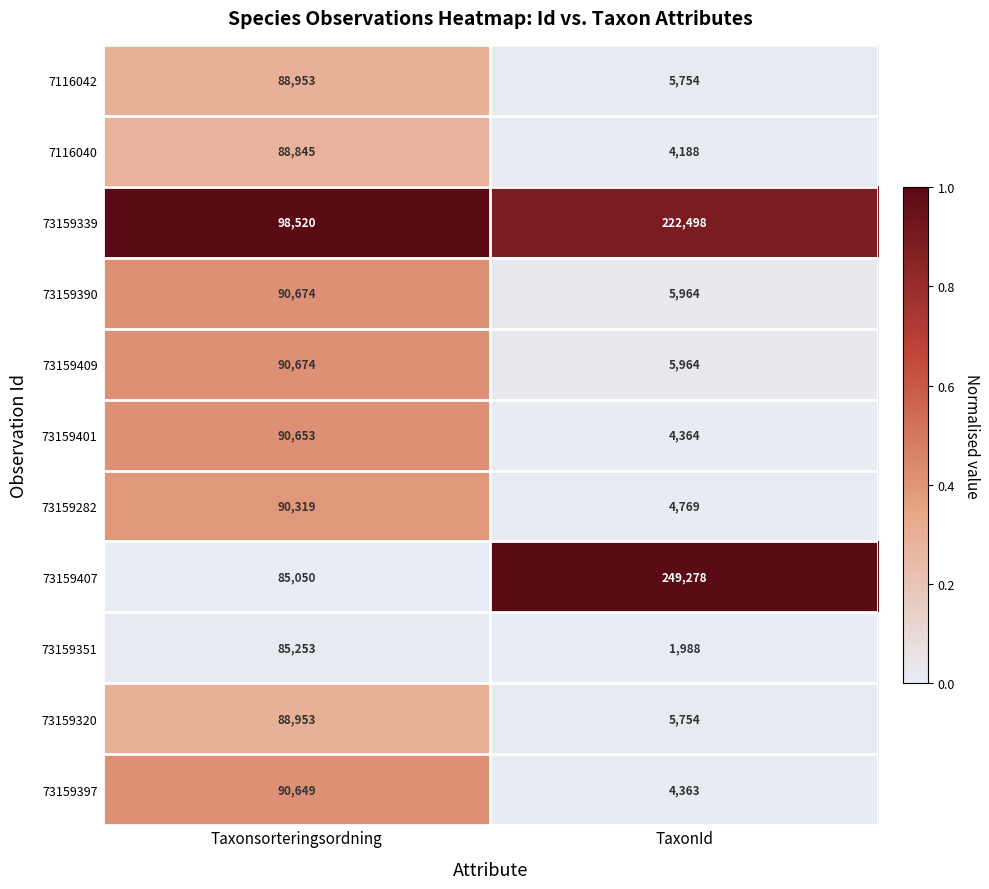

The 73159397 series shows 139440 at Taxonsorteringsordning. True or false?

False